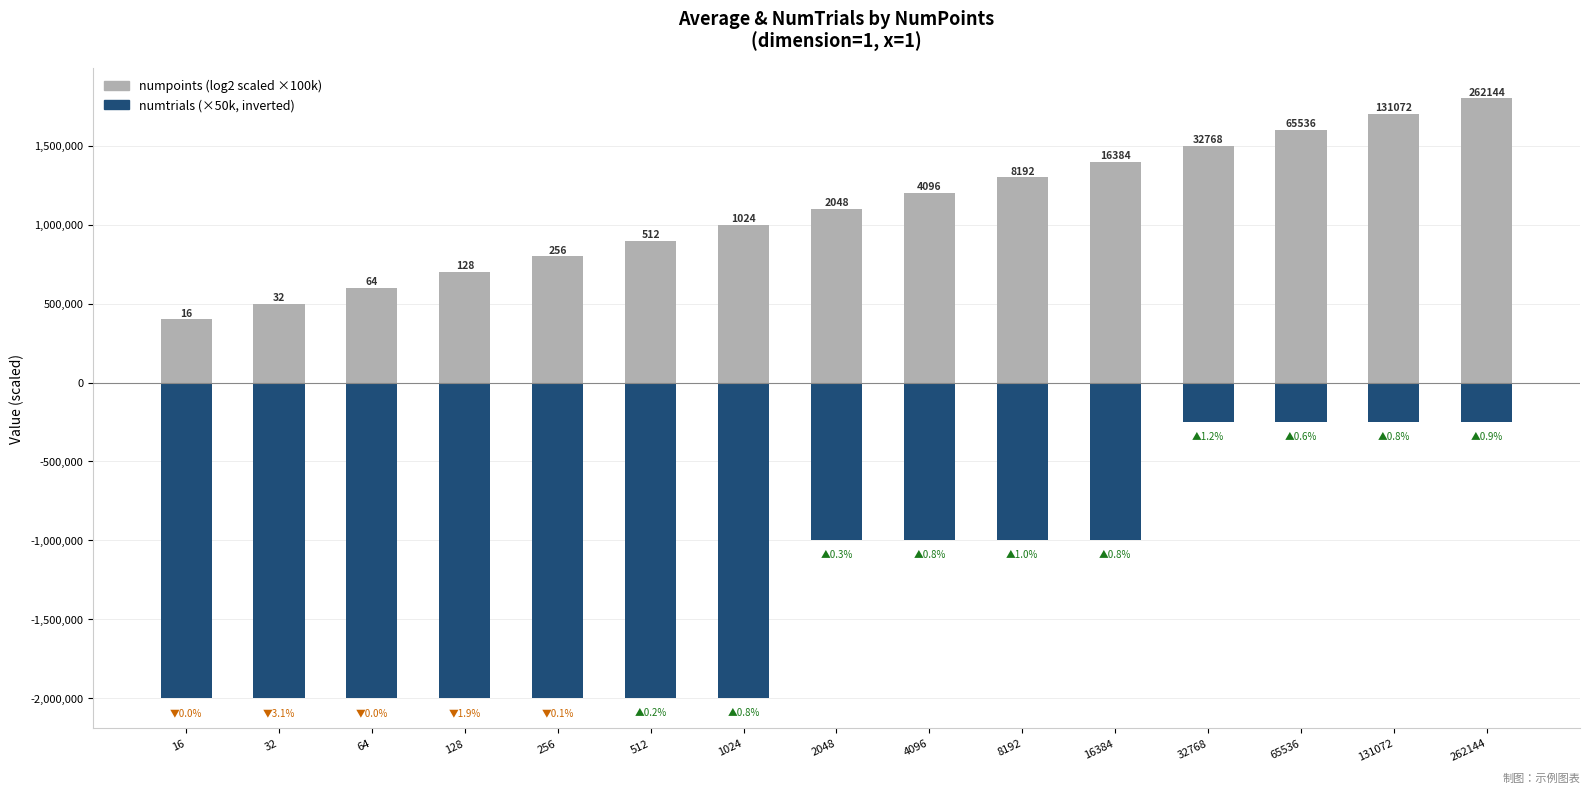

Is the value of numtrials at 1024 greater than the value of numpoints (log scale) at 128?

No